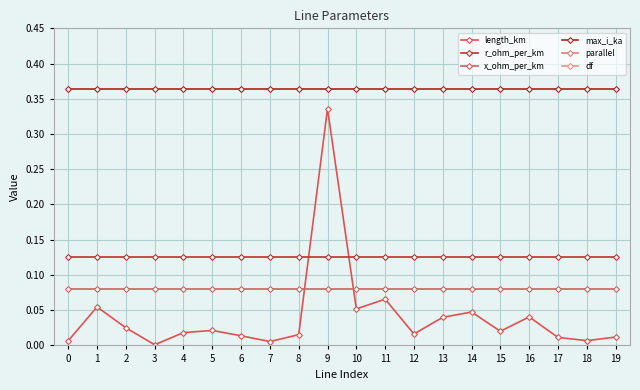

In length_km, how many points are higher than both neighbors (excluding endpoints)?

6